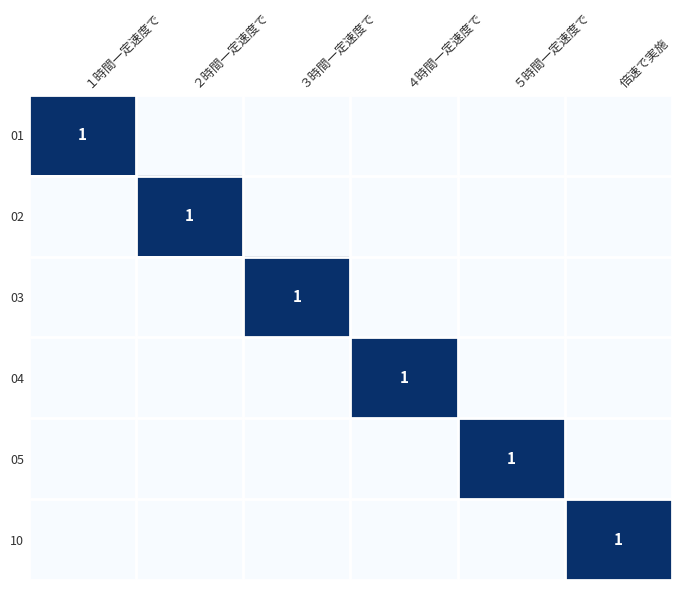

The value of 10 at 倍速で実施 is 1. True or false?

True